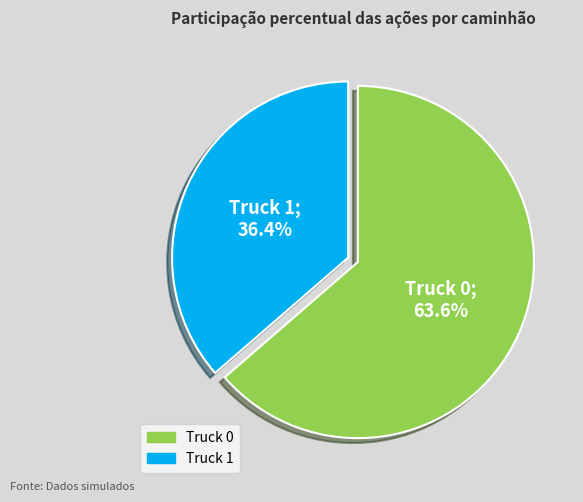

Rank the categories by value from highest to lowest.

Truck 0, Truck 1